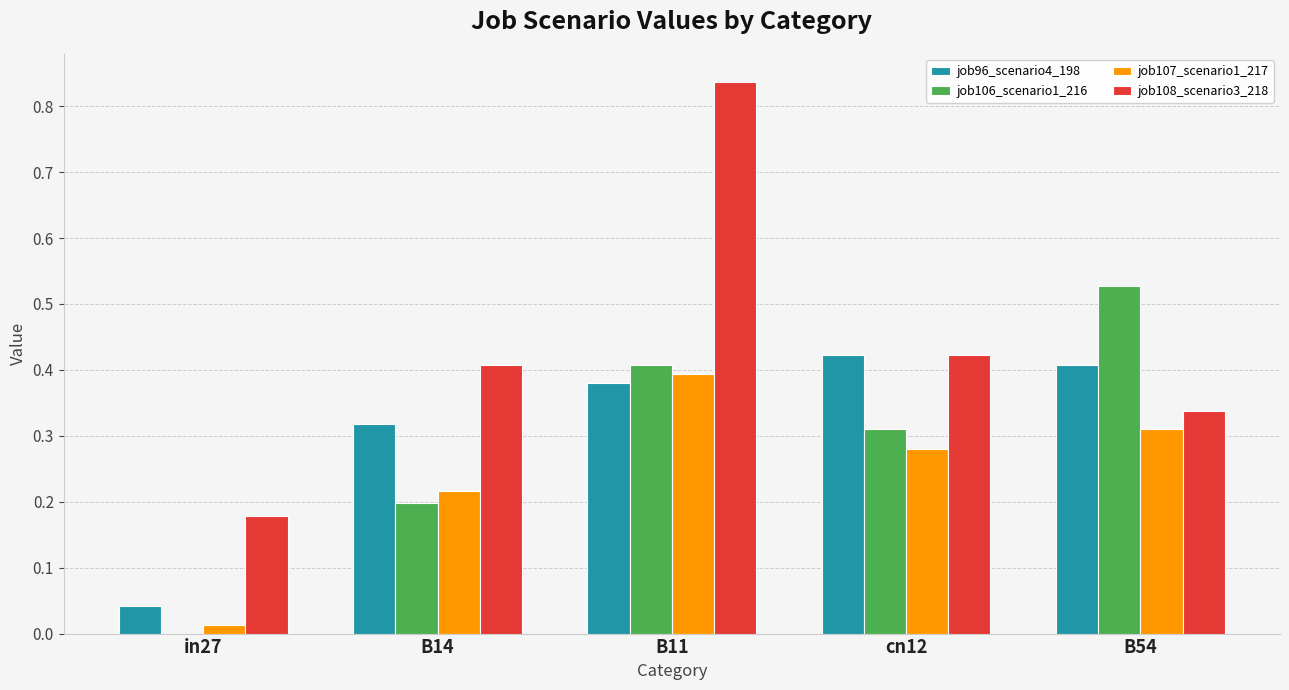

At which label does job107_scenario1_217 reach its peak?

B11